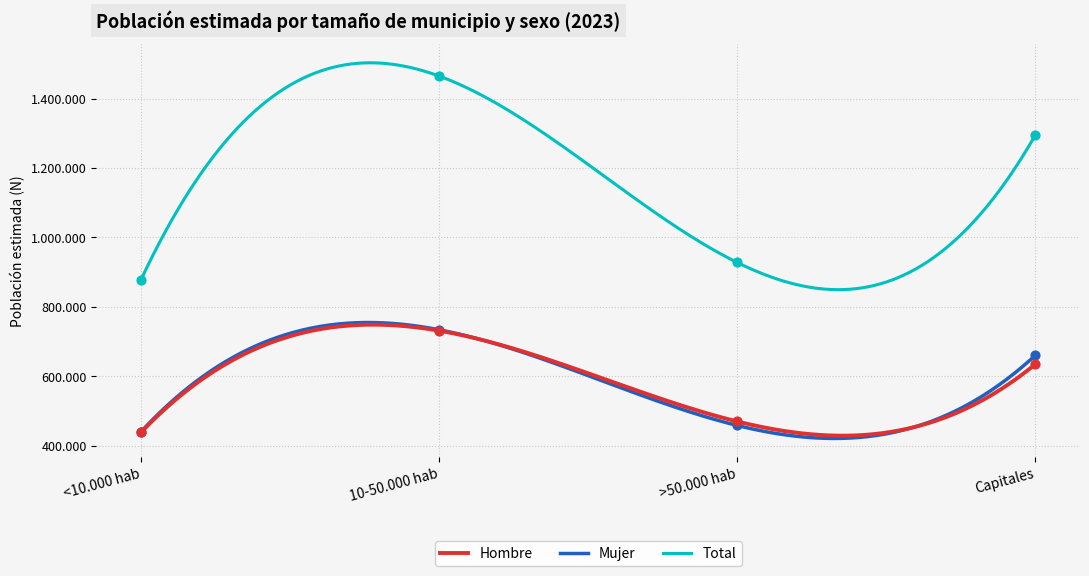

What is the total value across all series at >50.000 hab?

1855863